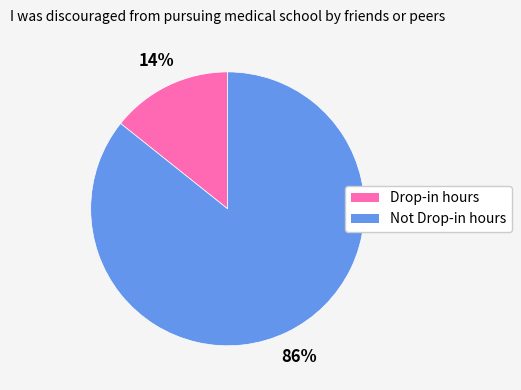

How many segments does this pie chart have?

2